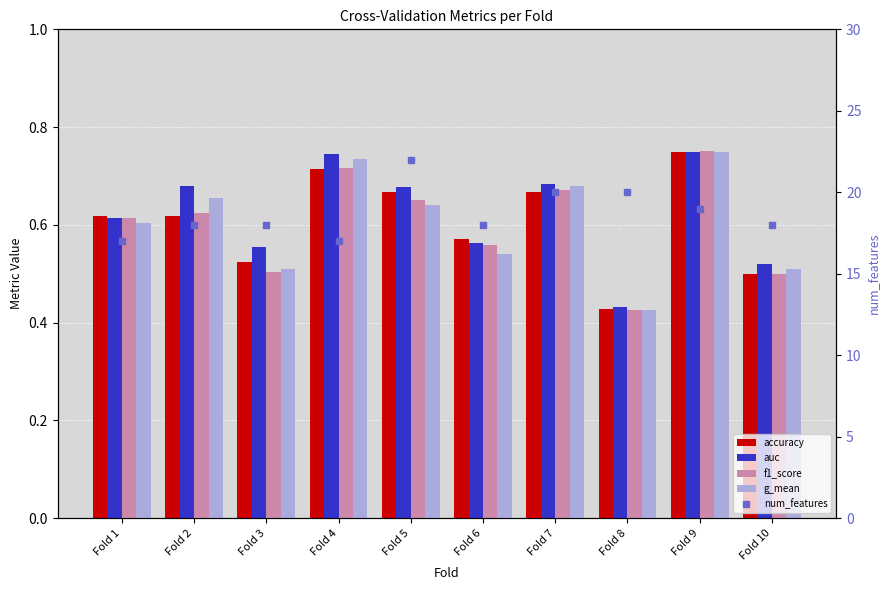

What is the total value across all series at Fold 8?

21.7